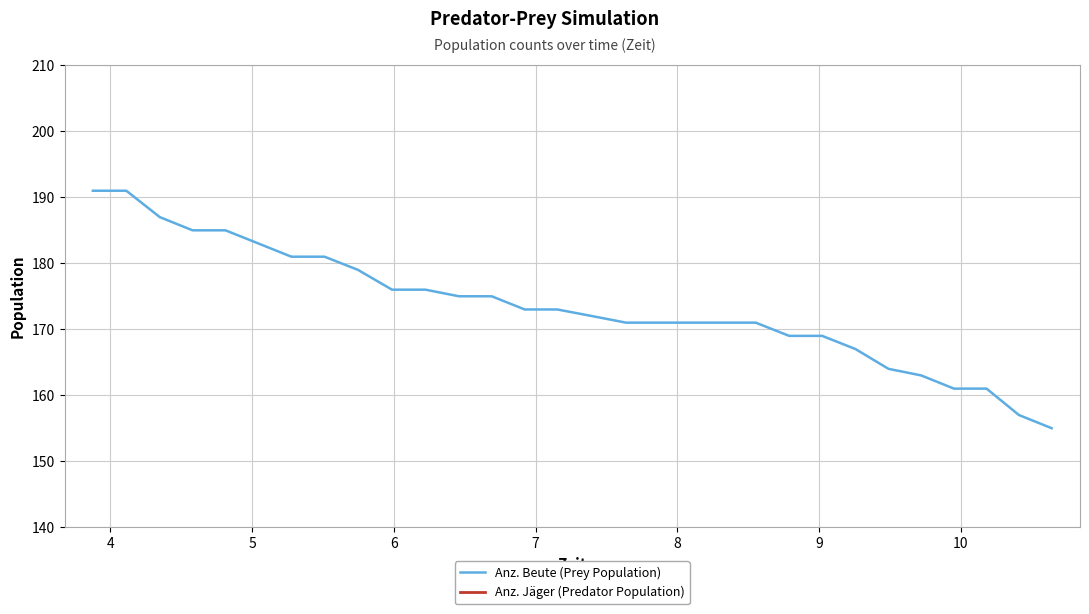

How many data points does each series have?

30